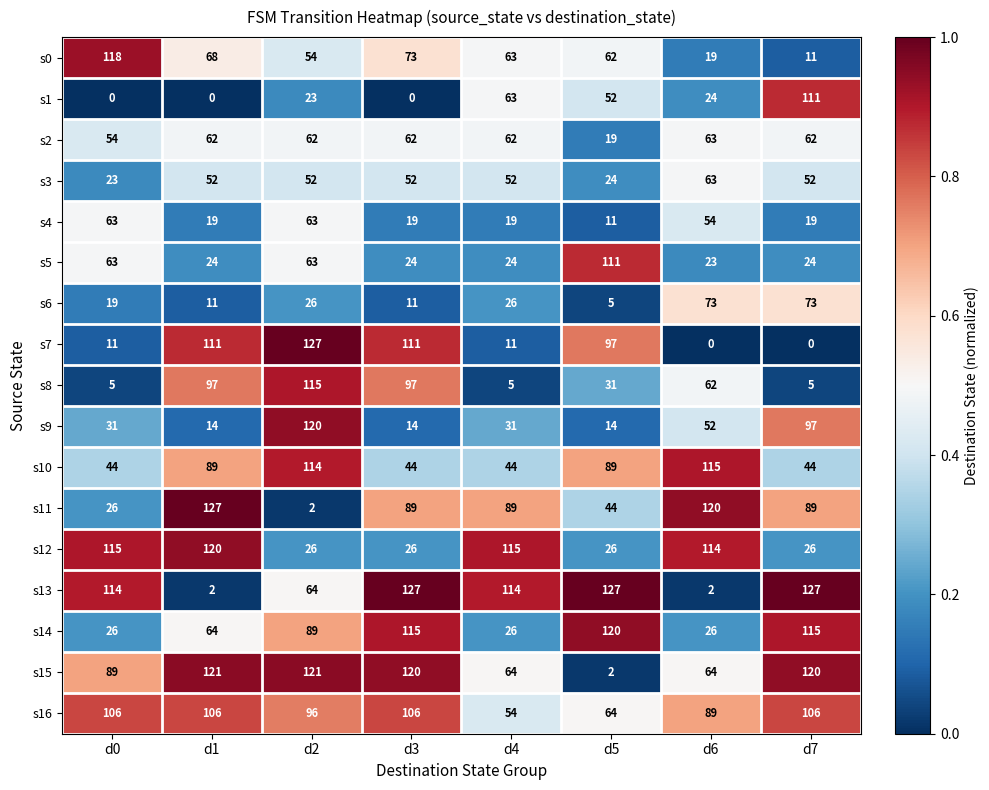

Is it true that s6 equals 5 at d0?

False